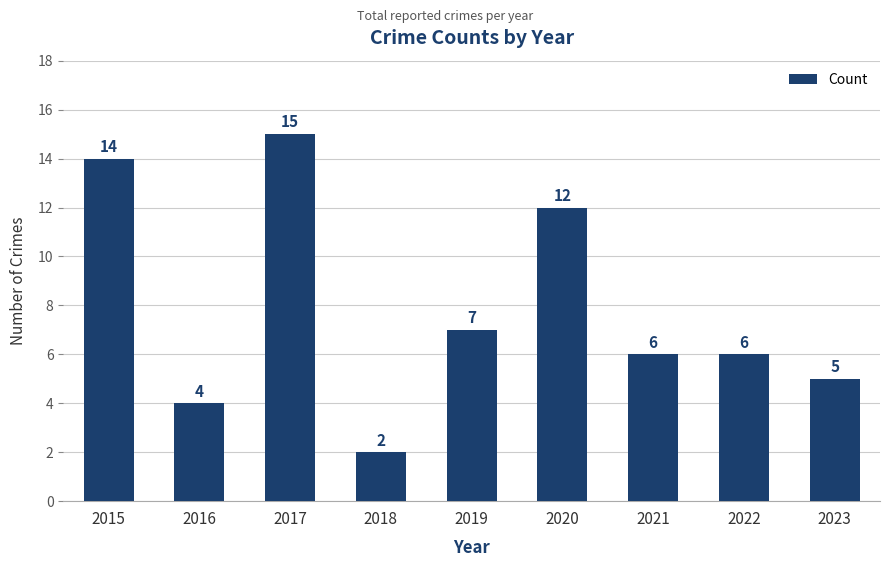

Read the value at 2015, to the nearest 5.

15